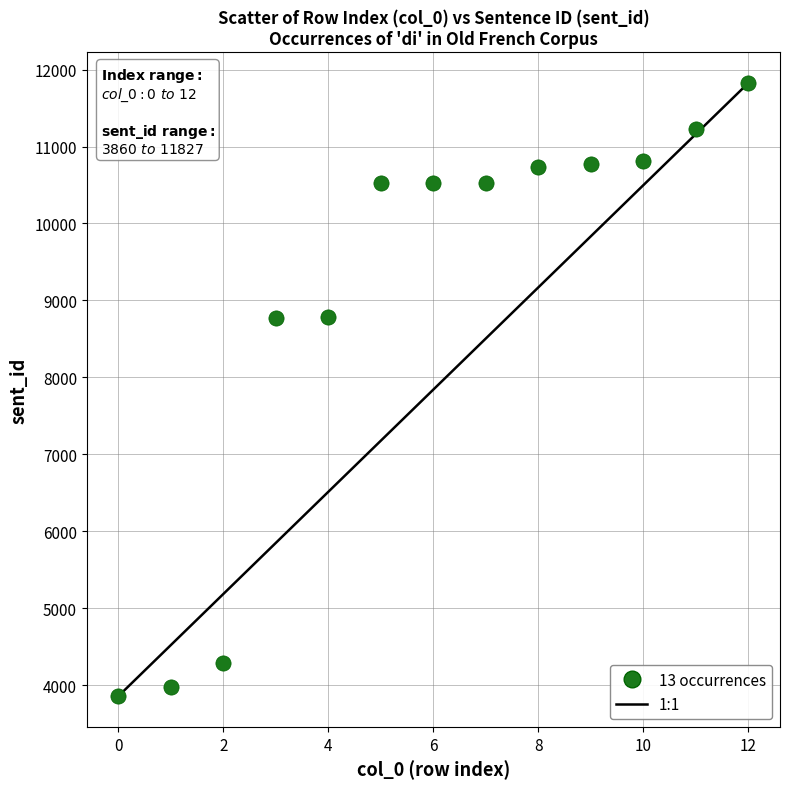

What is the range of Y values (max minus min)?

7967